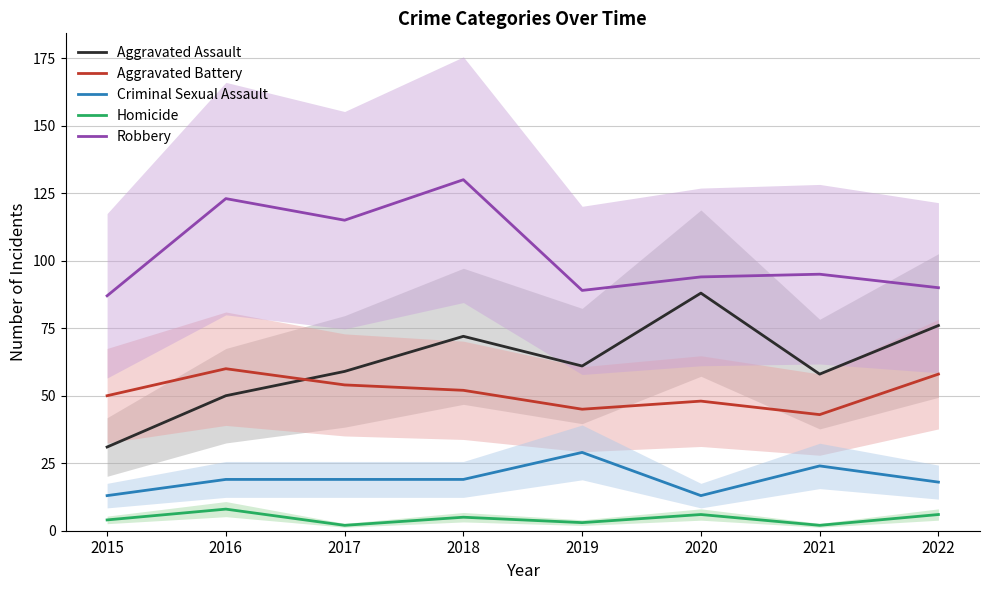

Which series has the largest range (max minus min)?

Aggravated Assault